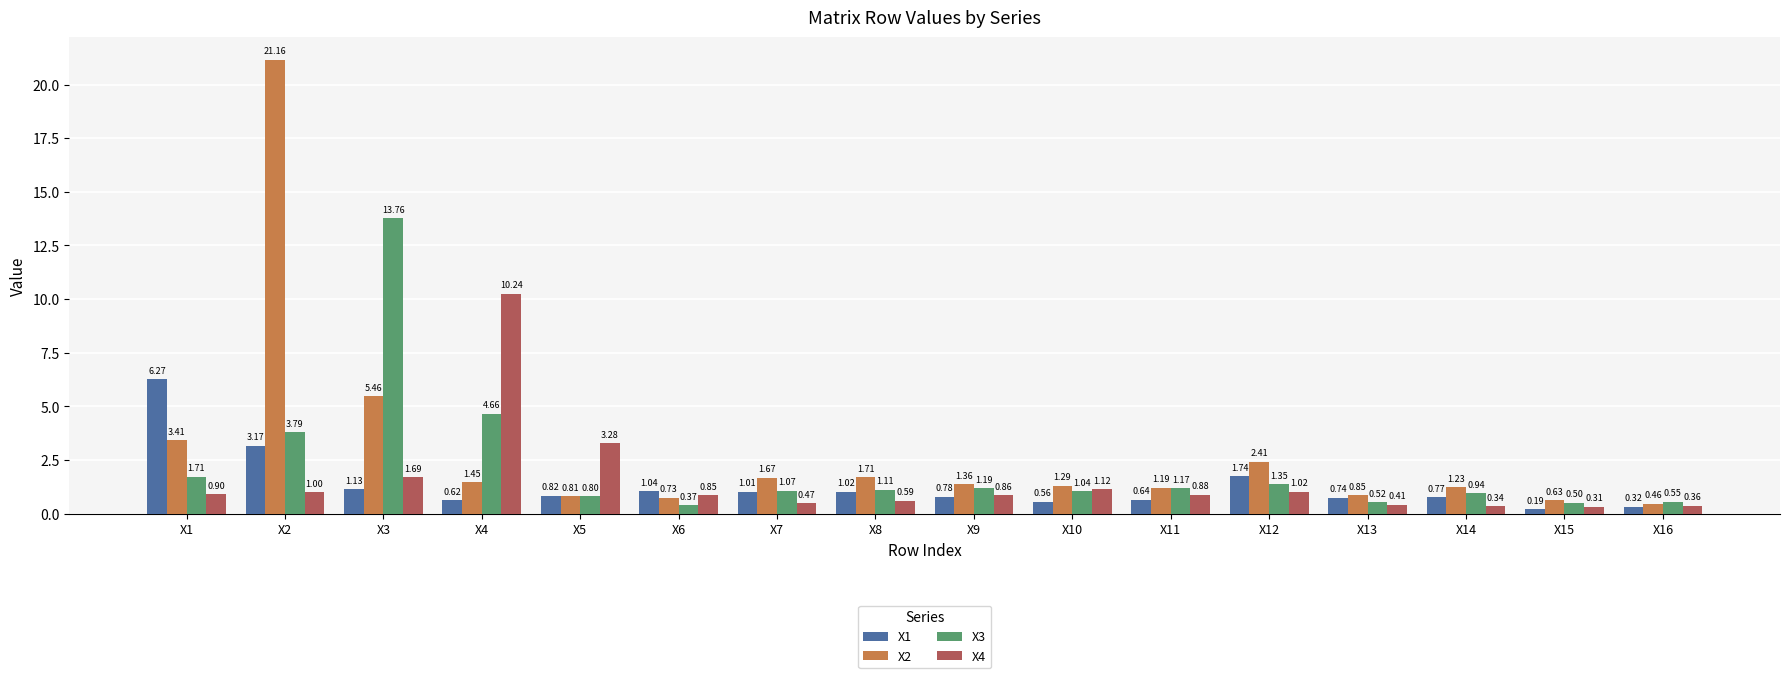

List the series in order of their peak value, lowest first.

X1, X4, X3, X2